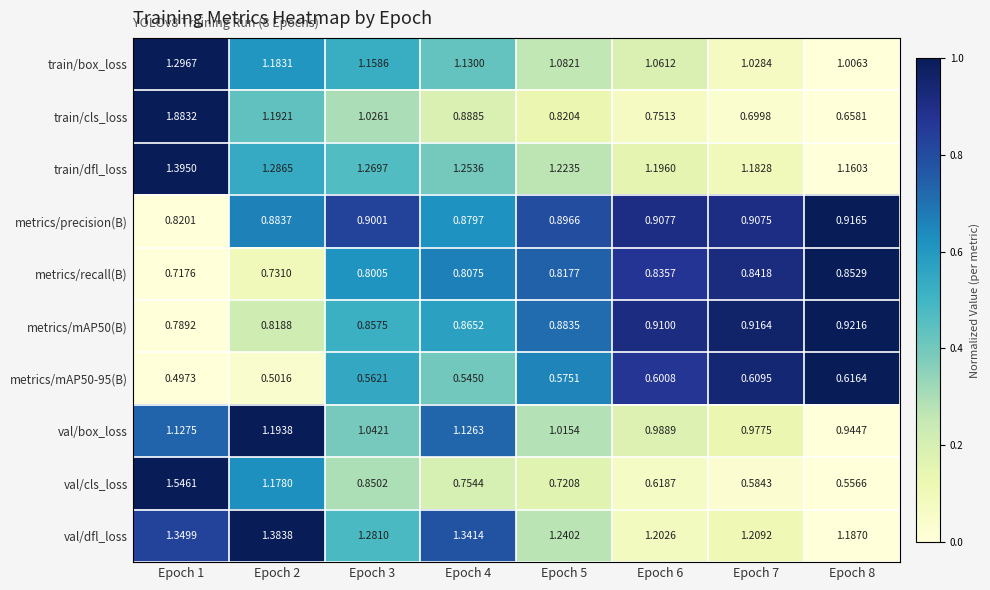

Which series has the largest total across all categories?

val/dfl_loss